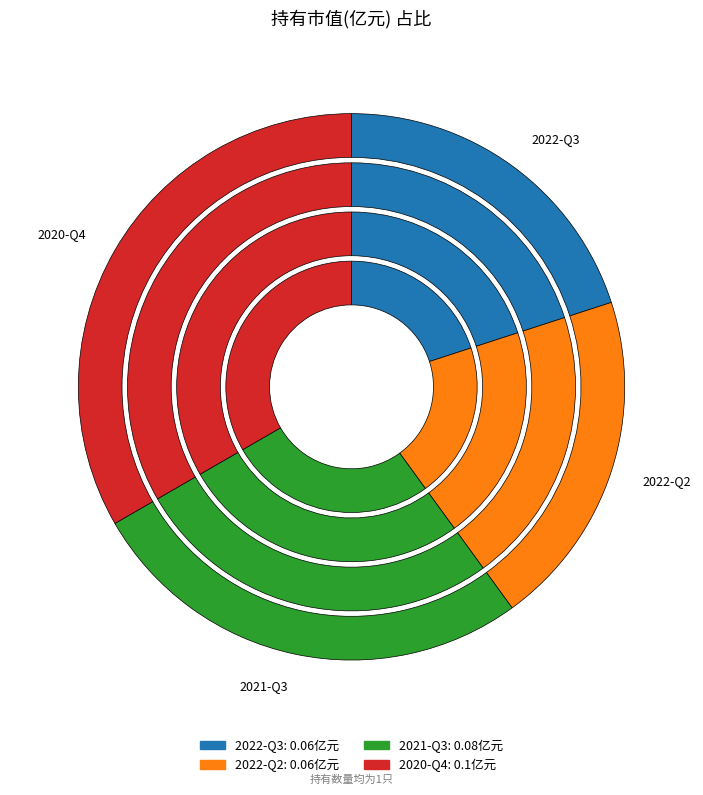

Which has a higher value, 2020-Q4 or 2022-Q3?

2020-Q4